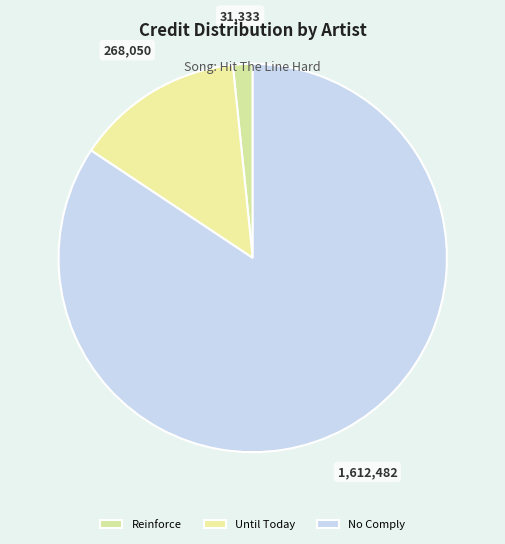

To the nearest percent, what is the average slice percentage?

33%